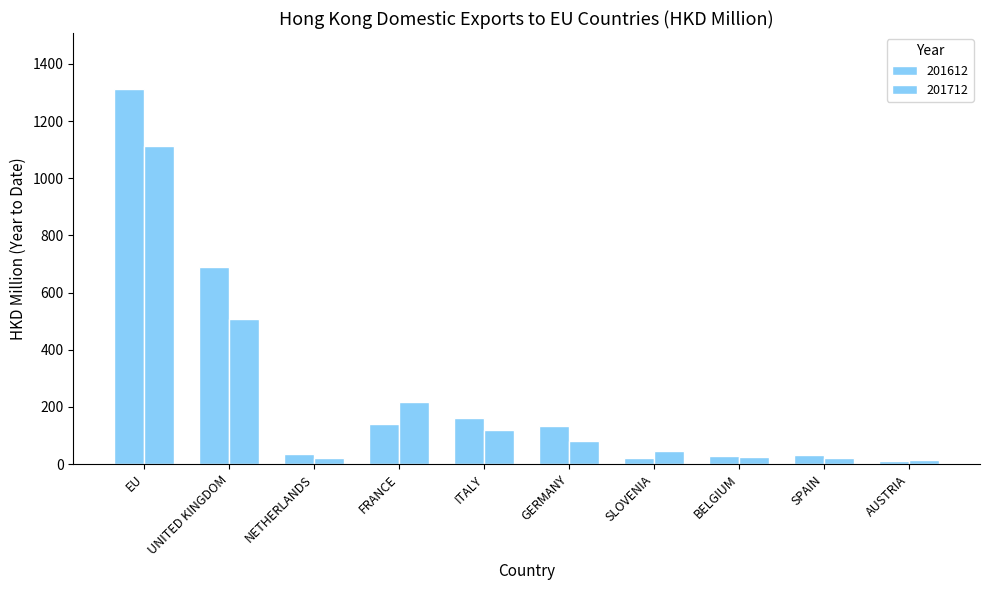

How many data points in 201612 are less than 132?

5